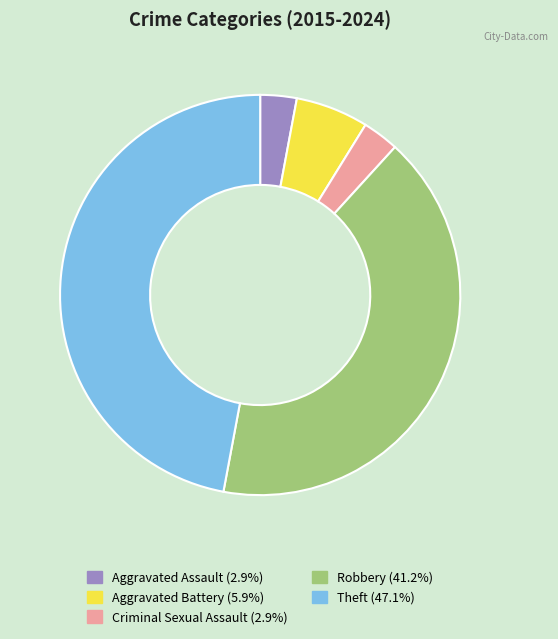

How many segments does this pie chart have?

5